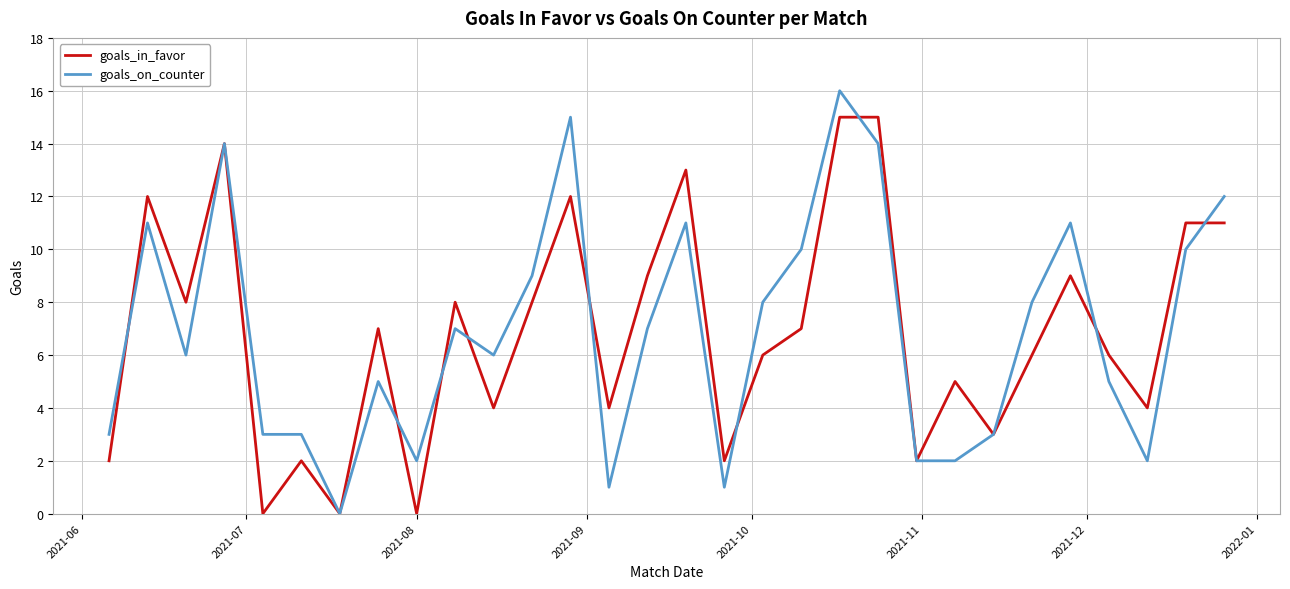

True or false: goals_on_counter and goals_in_favor cross at least once.

True